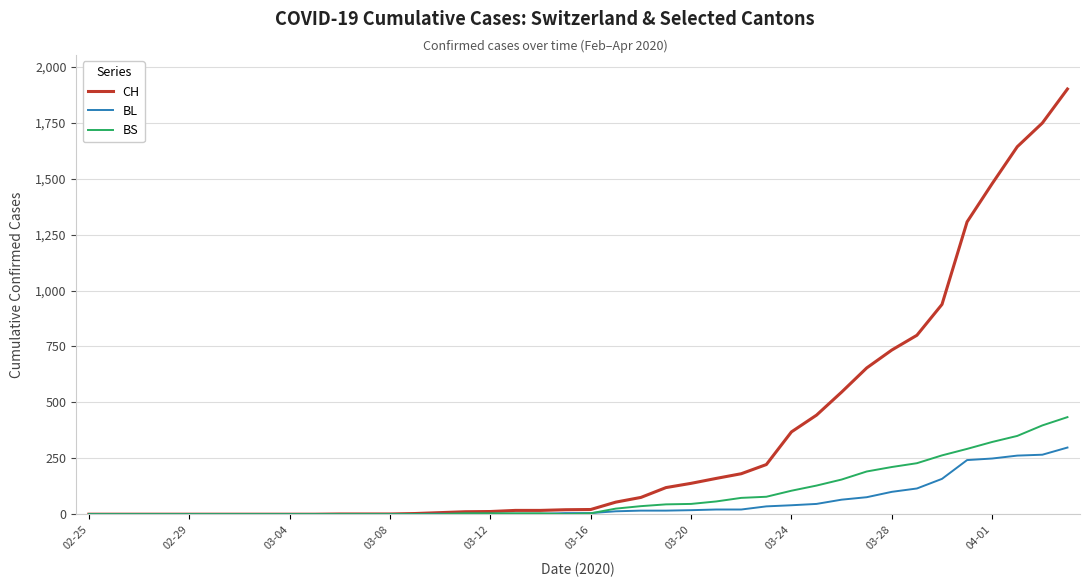

Which series has the largest range (max minus min)?

CH